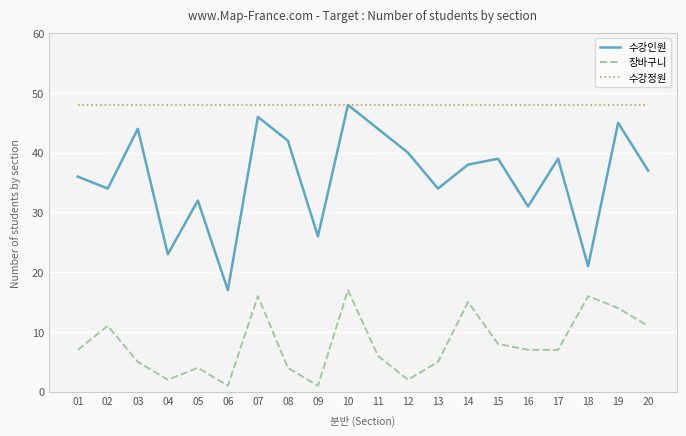

True or false: 장바구니 and 수강정원 cross at least once.

False